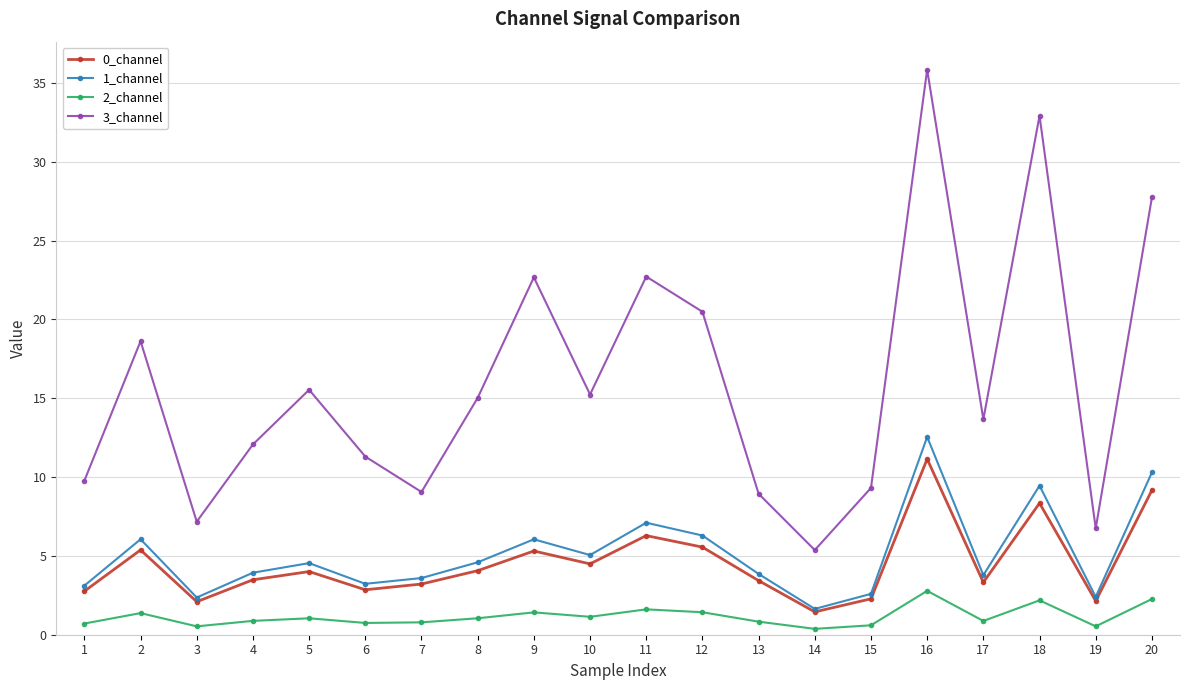

The 0_channel series shows 6.9 at 10. True or false?

False